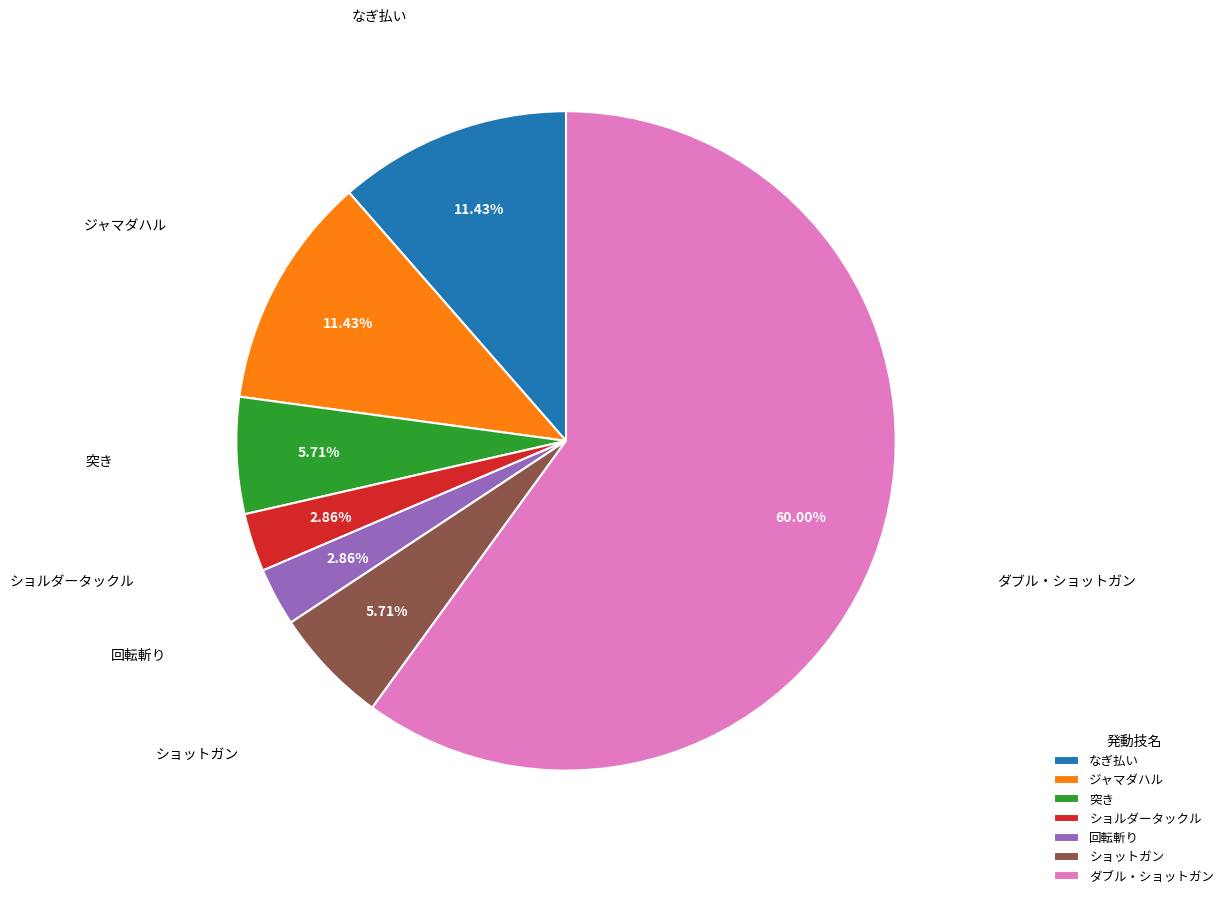

What percentage is the ダブル・ショットガン slice, to the nearest percent?

60%